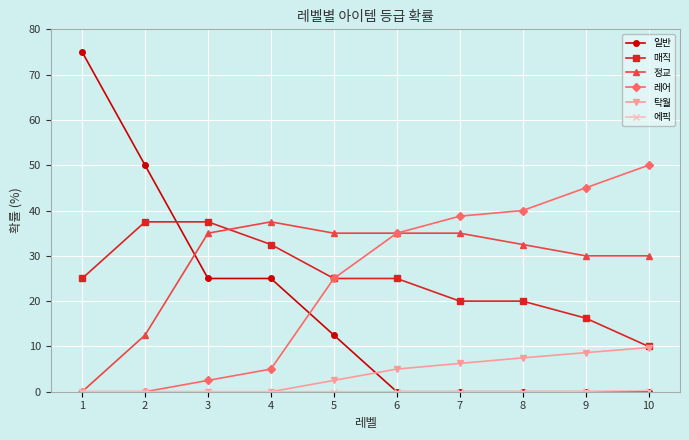

What is the total value across all series at 4?

100.0